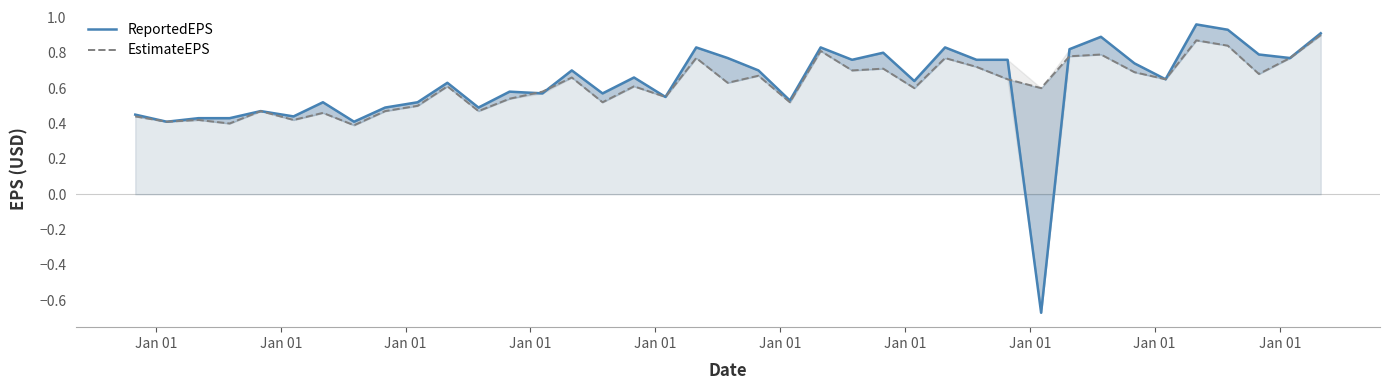

What is the label of the 8th point from the left?

Jan 01